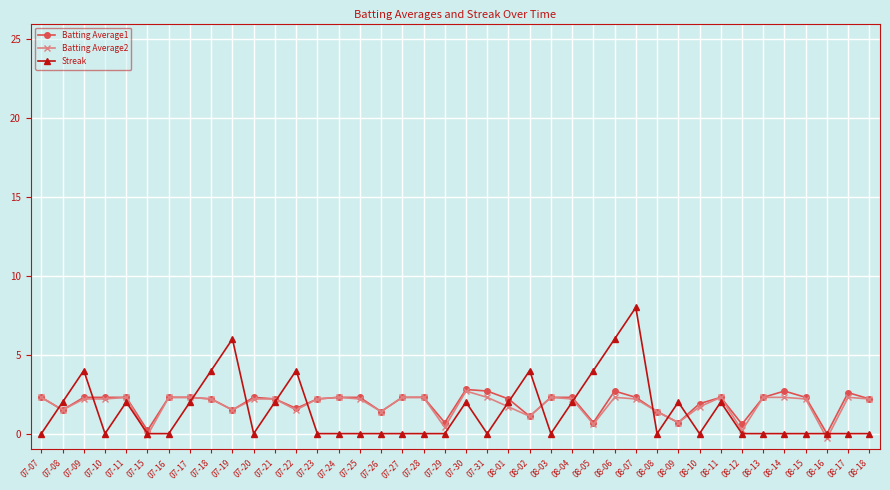

At which category does Batting Average1 reach its first local valley?

07-08